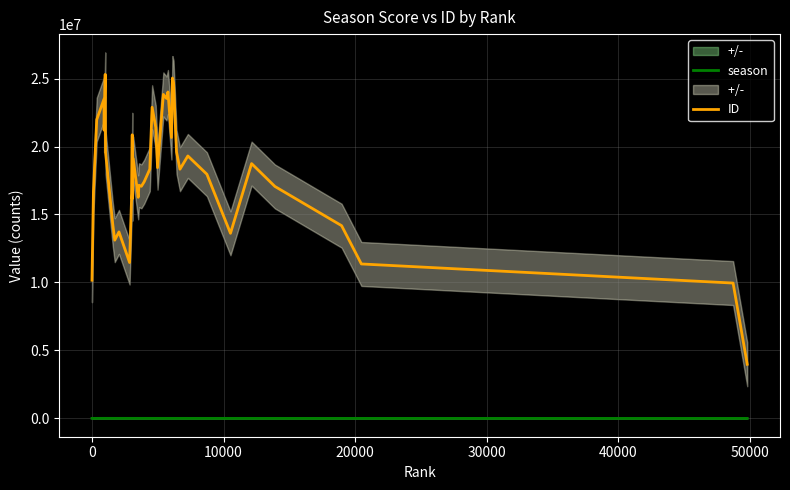

Which series has the largest range (max minus min)?

ID